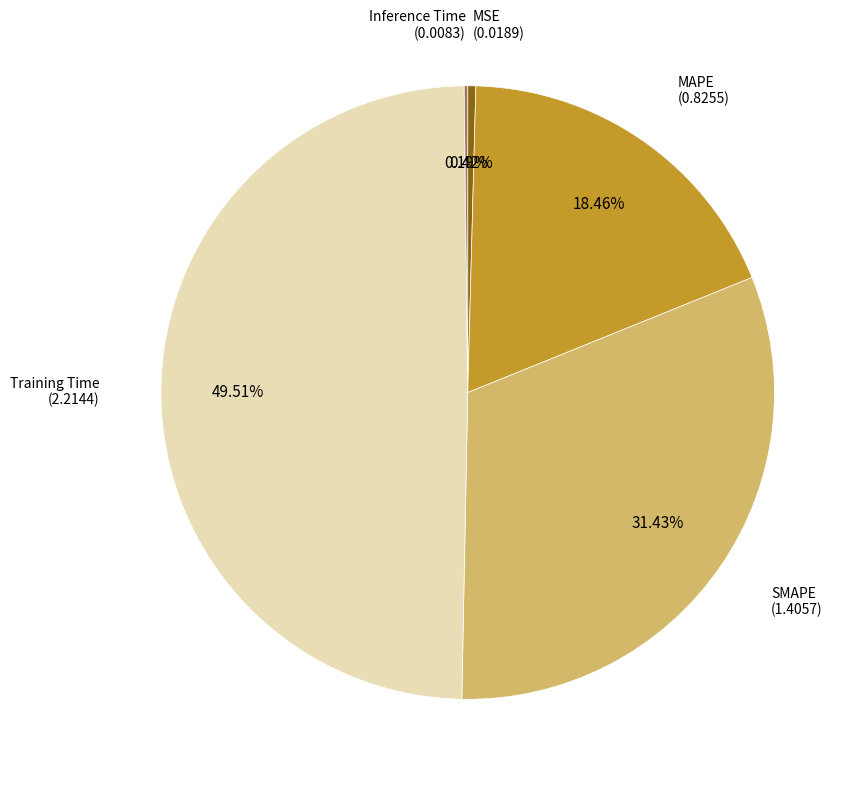

Is there any slice that represents more than half of the pie?

No